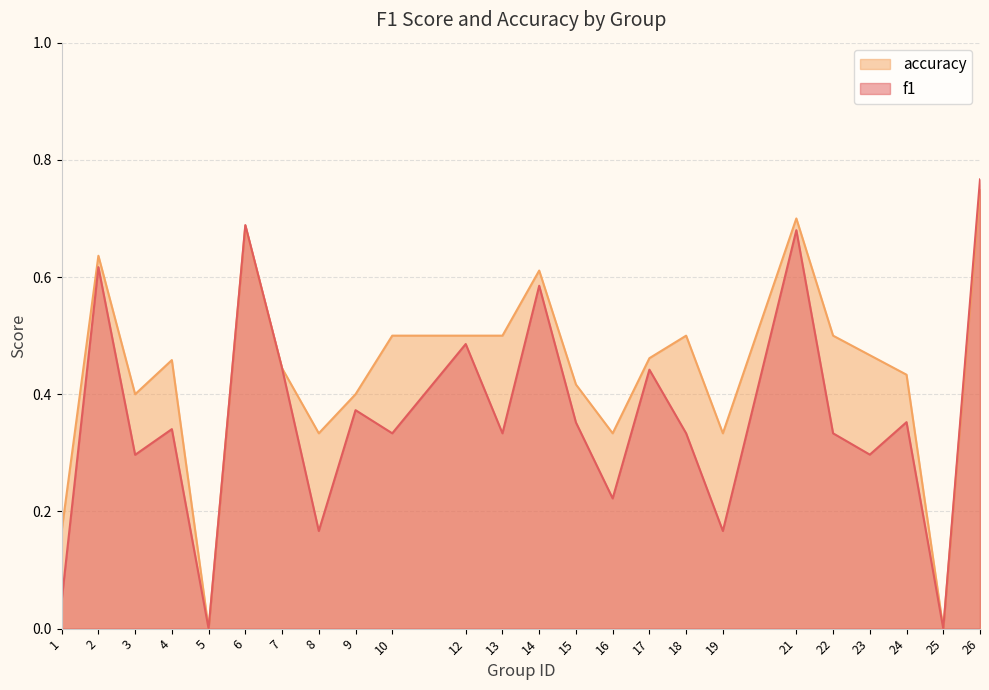

Does the chart display data point markers on the line(s)?

No